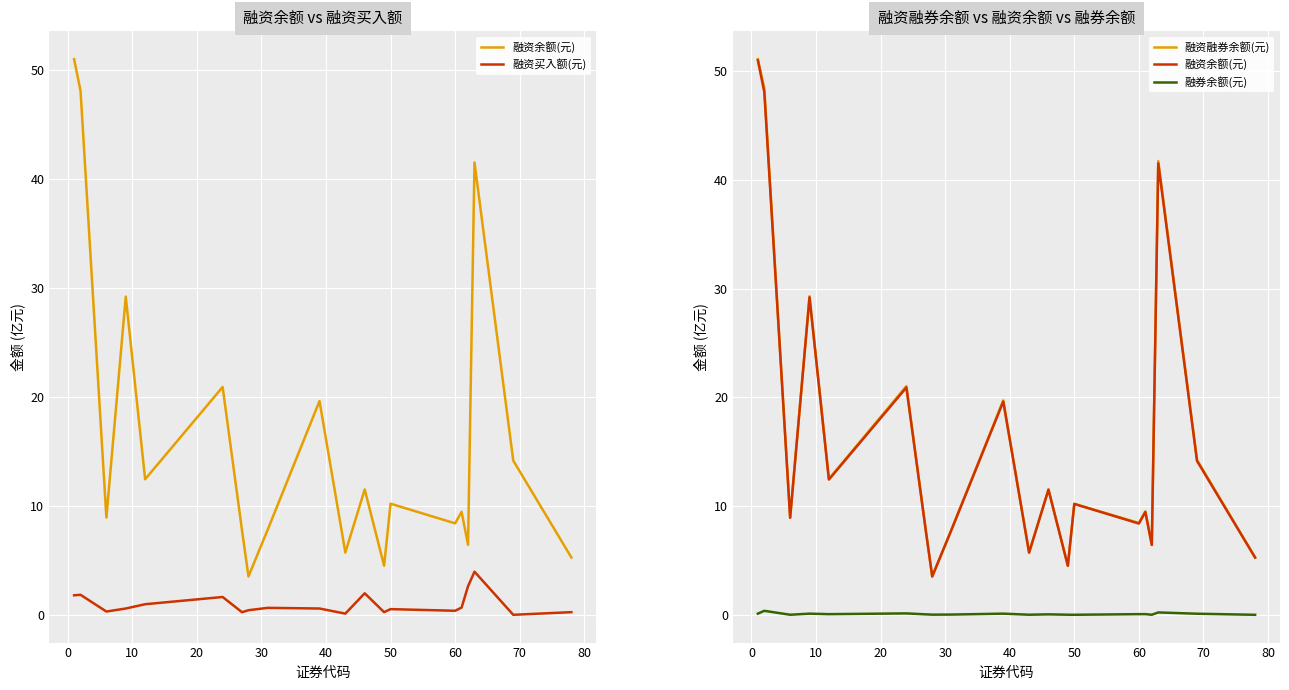

What are all the series names shown in the legend?

融资余额(元), 融资买入额(元), 融资融券余额(元), 融券余额(元)